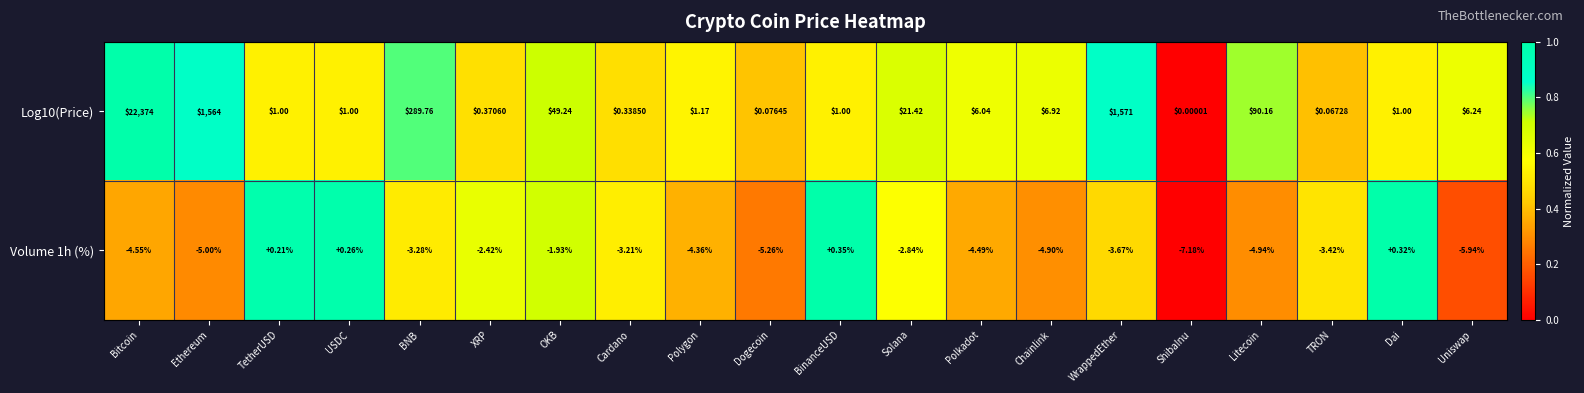

At which label does Volume 1h (%) first exceed -3?

TetherUSD